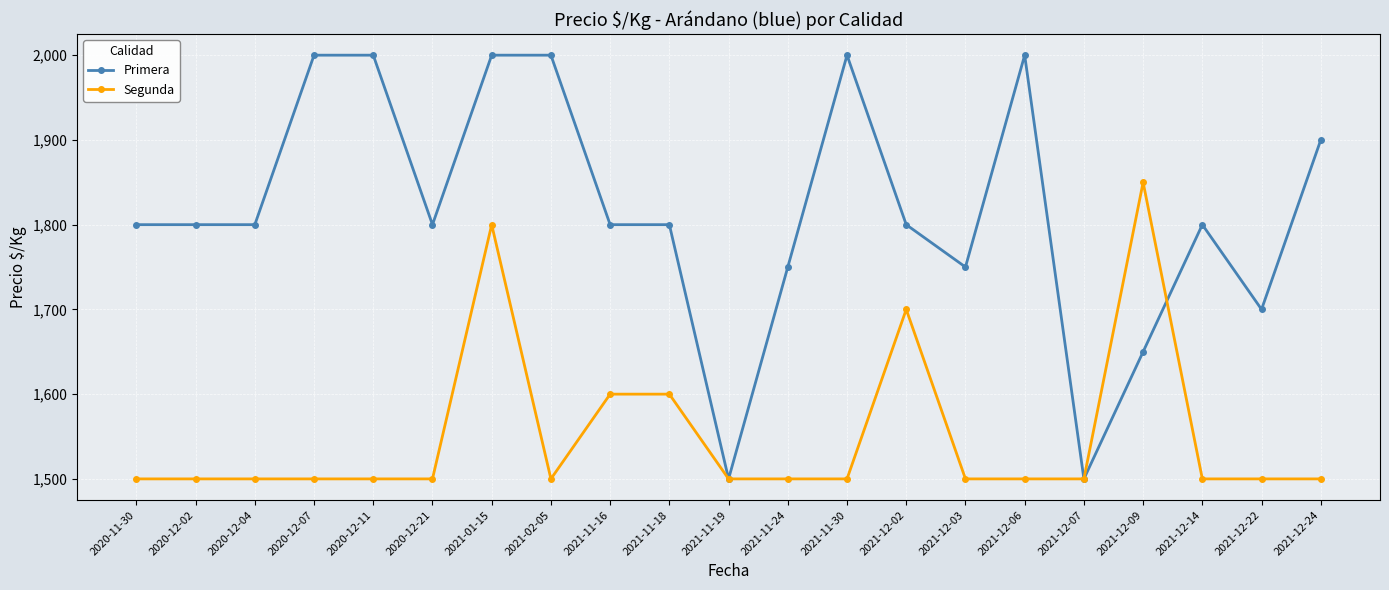

At which category is the sum across all series the highest?

2021-01-15